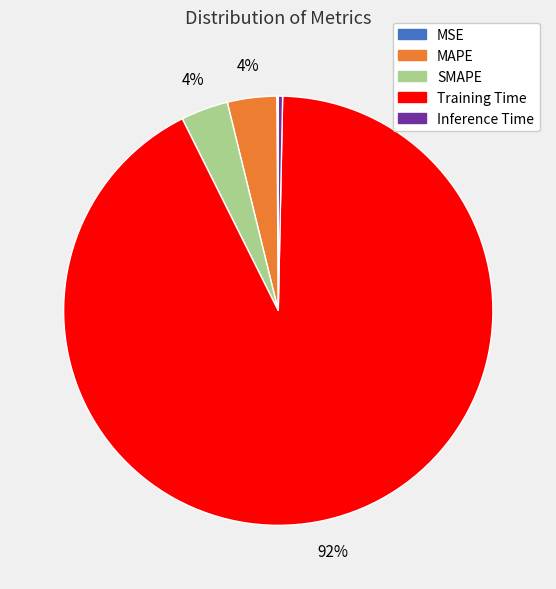

Which slice is the largest?

Training Time